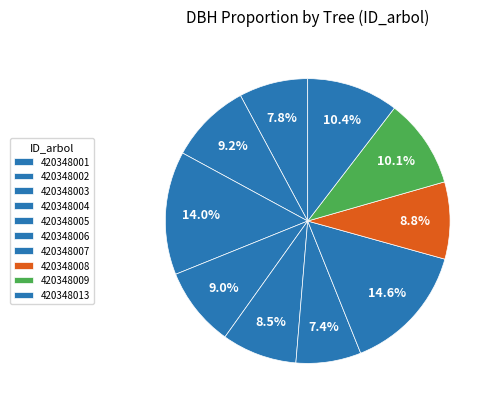

Which slice is the largest?

420348007